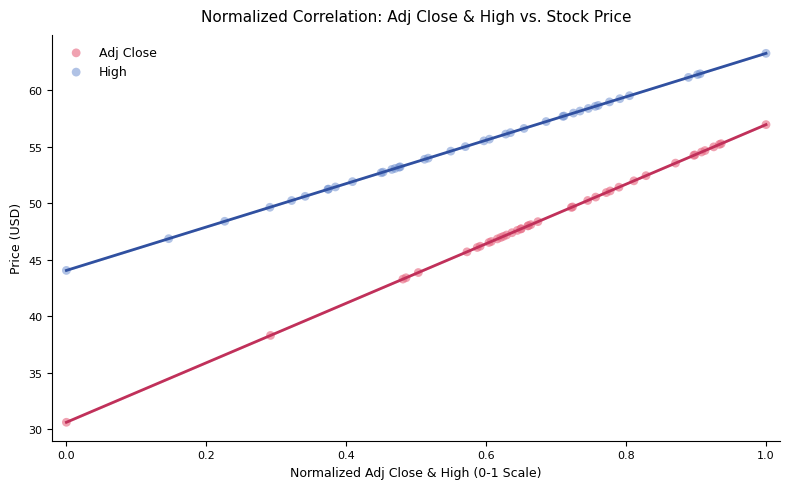

Which series reaches the maximum Y coordinate?

High